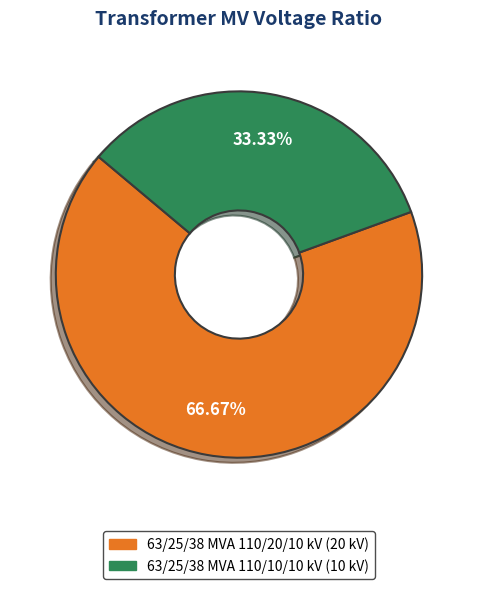

To the nearest percent, what portion does 63/25/38 MVA 110/20/10 kV represent?

67%